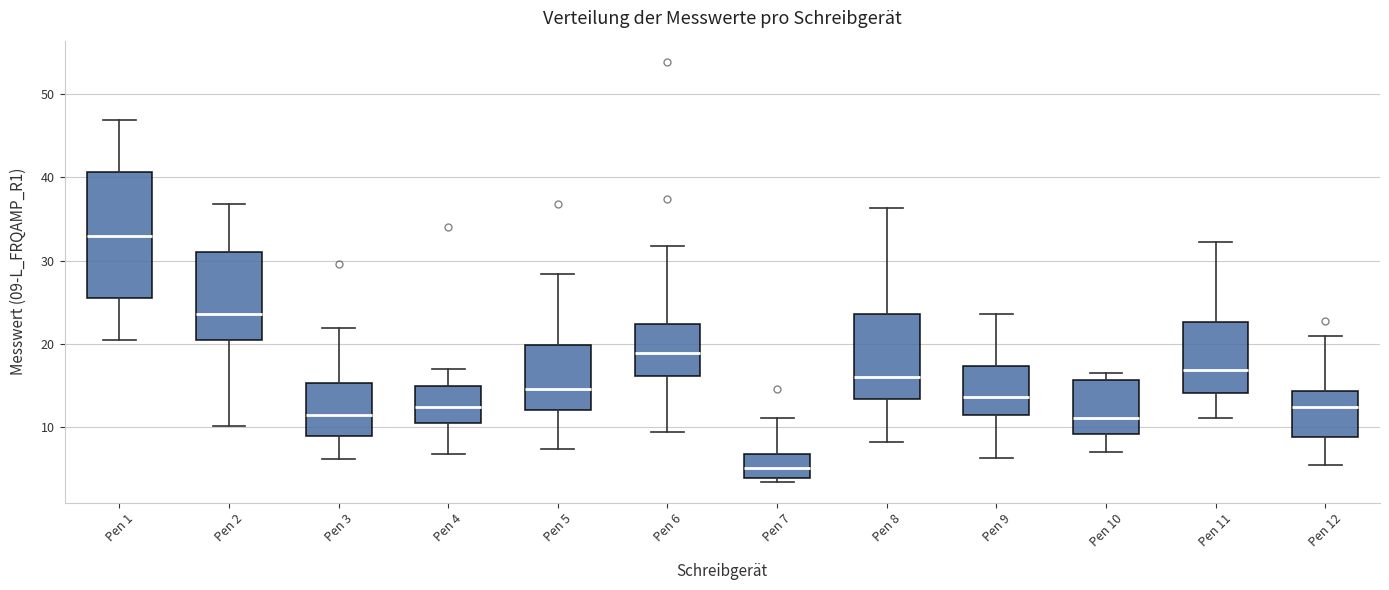

Reading left to right, read every box against the y-axis: the position of its median line, the range the box covers, and the ends of its whiskers. The values are not printed on the chart, so give them approximately, as read against the axis.

Pen 1: median 33, box 26 to 41, whiskers 20 to 47
Pen 2: median 24, box 20 to 31, whiskers 10 to 37
Pen 3: median 11, box 9 to 15, whiskers 6 to 22
Pen 4: median 12, box 11 to 15, whiskers 7 to 17
Pen 5: median 15, box 12 to 20, whiskers 7 to 28
Pen 6: median 19, box 16 to 22, whiskers 9 to 32
Pen 7: median 5, box 4 to 7, whiskers 3 to 11
Pen 8: median 16, box 13 to 24, whiskers 8 to 36
Pen 9: median 14, box 12 to 17, whiskers 6 to 24
Pen 10: median 11, box 9 to 16, whiskers 7 to 17
Pen 11: median 17, box 14 to 23, whiskers 11 to 32
Pen 12: median 12, box 9 to 14, whiskers 5 to 21